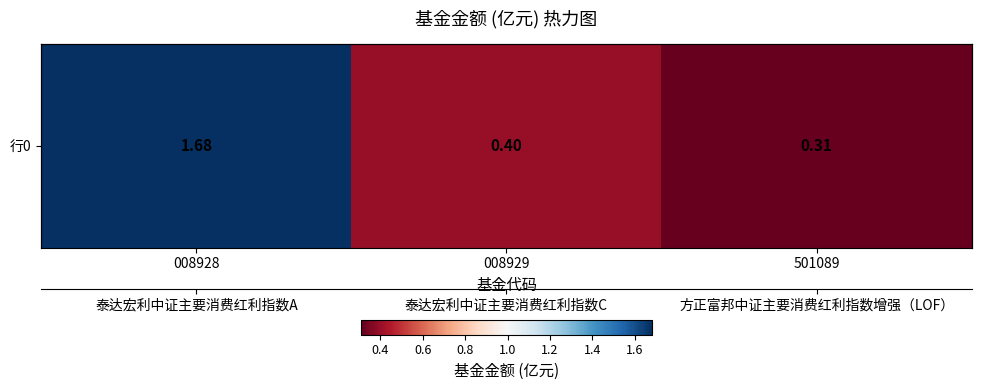

List the labels in order of value, smallest first.

501089, 008929, 008928